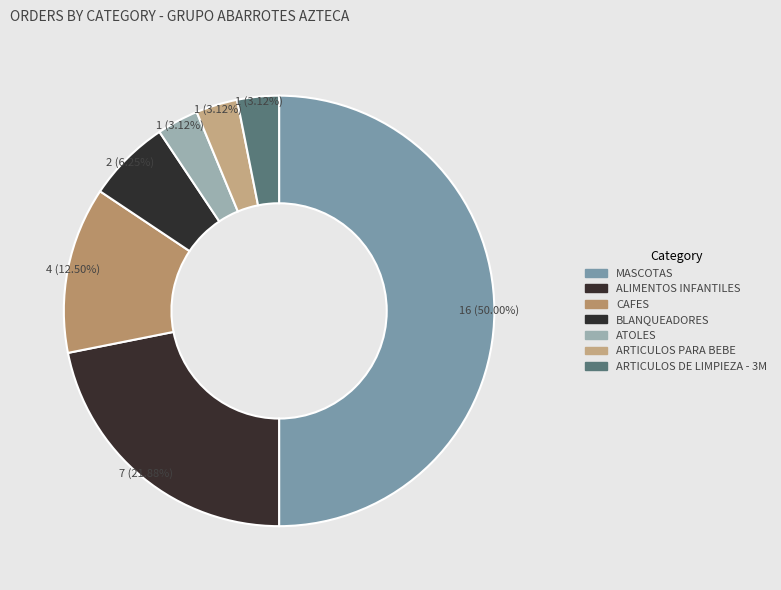

Between ATOLES and BLANQUEADORES, which is larger?

BLANQUEADORES